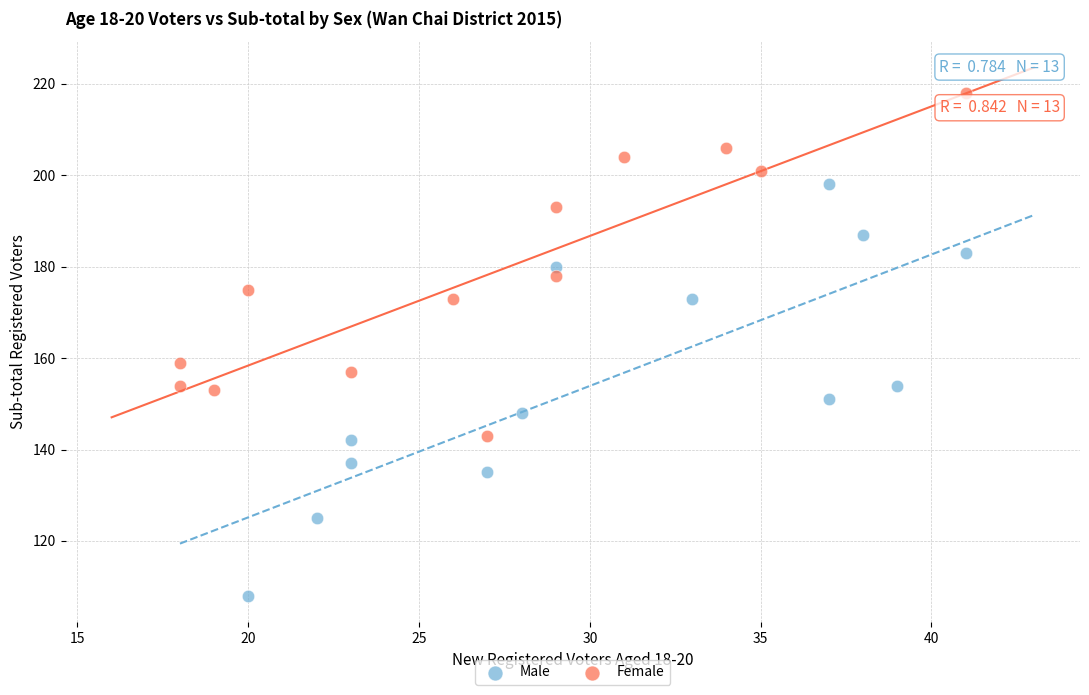

What are all the series names shown in the legend?

Male, Female